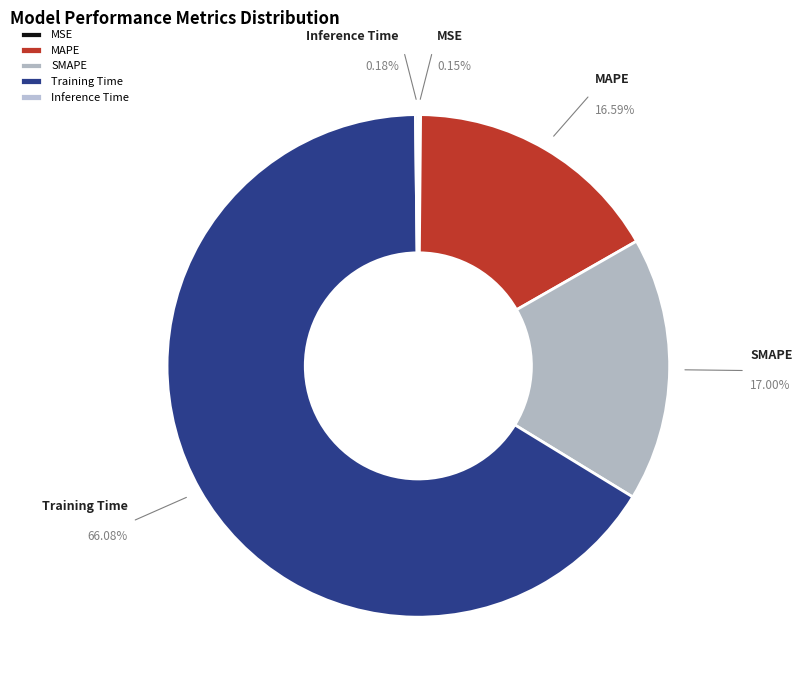

How many segments does this pie chart have?

5